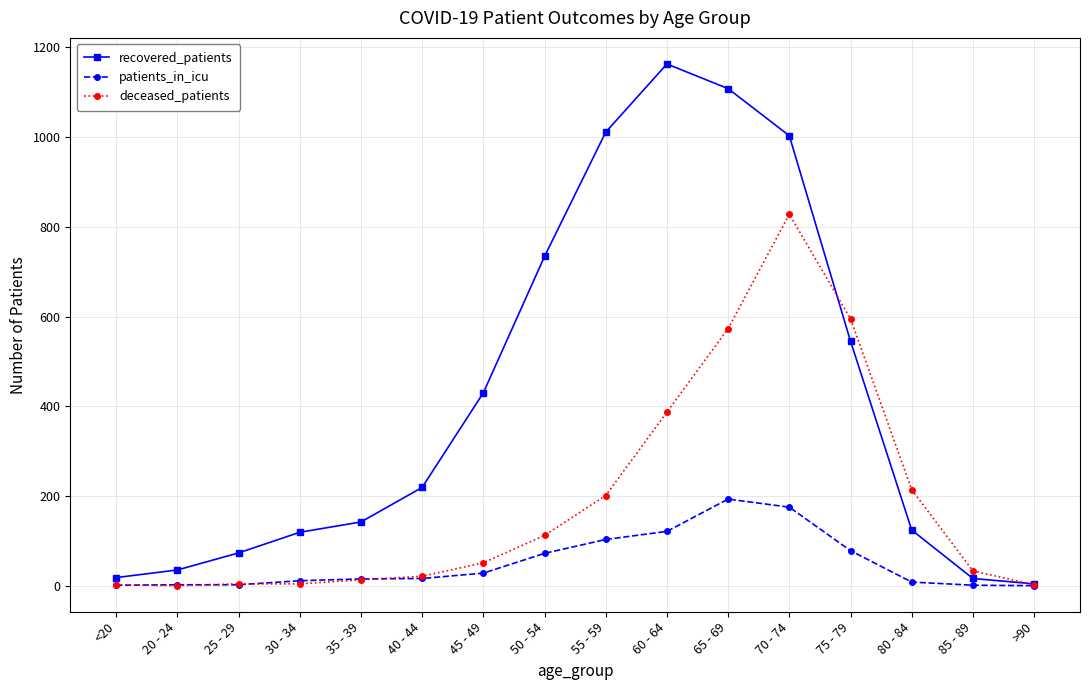

At which label does deceased_patients reach its peak?

70 - 74